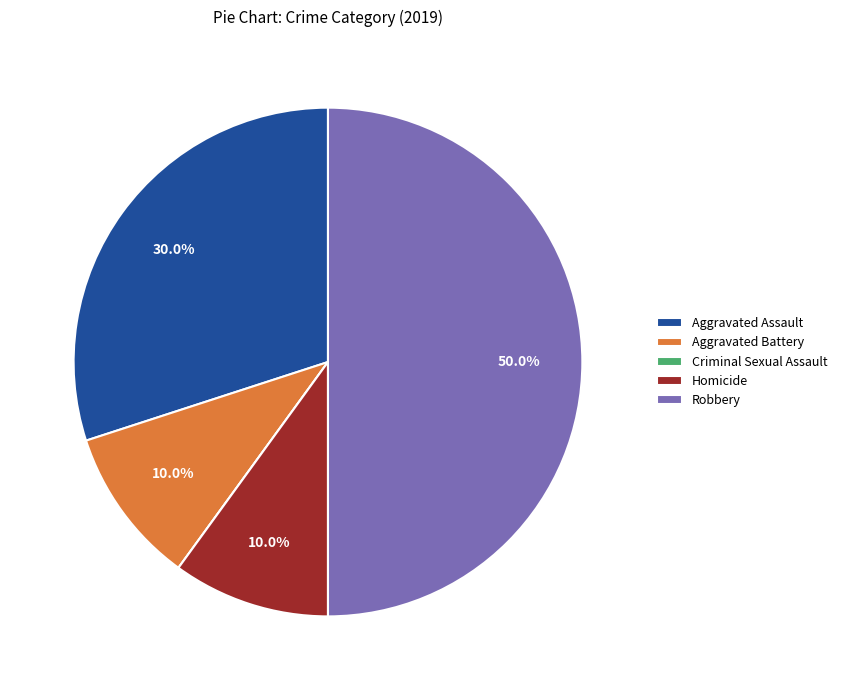

Is the sum of Aggravated Assault and Homicide greater than half?

No